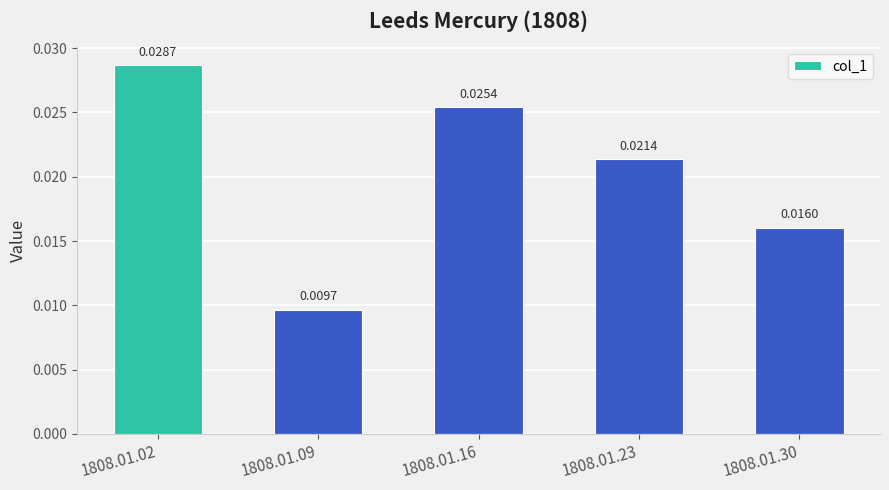

List the labels in order of value, smallest first.

1808.01.09, 1808.01.30, 1808.01.23, 1808.01.16, 1808.01.02